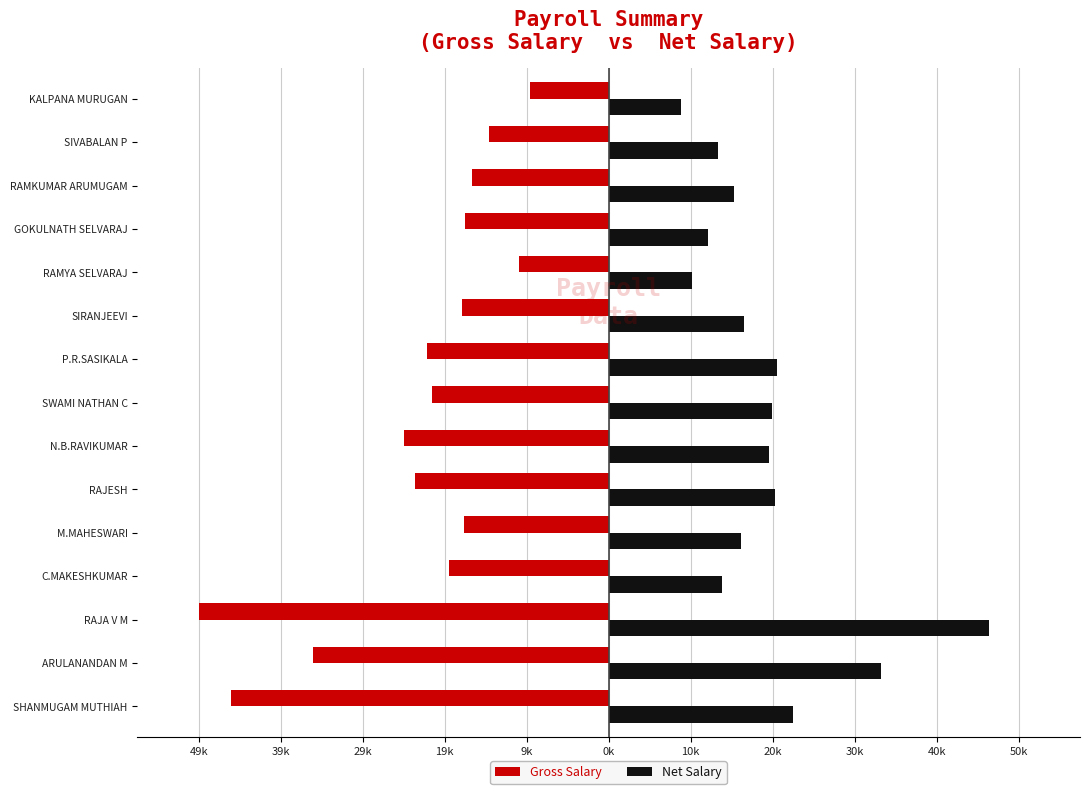

What are all the series names shown in the legend?

Gross Salary, Net Salary